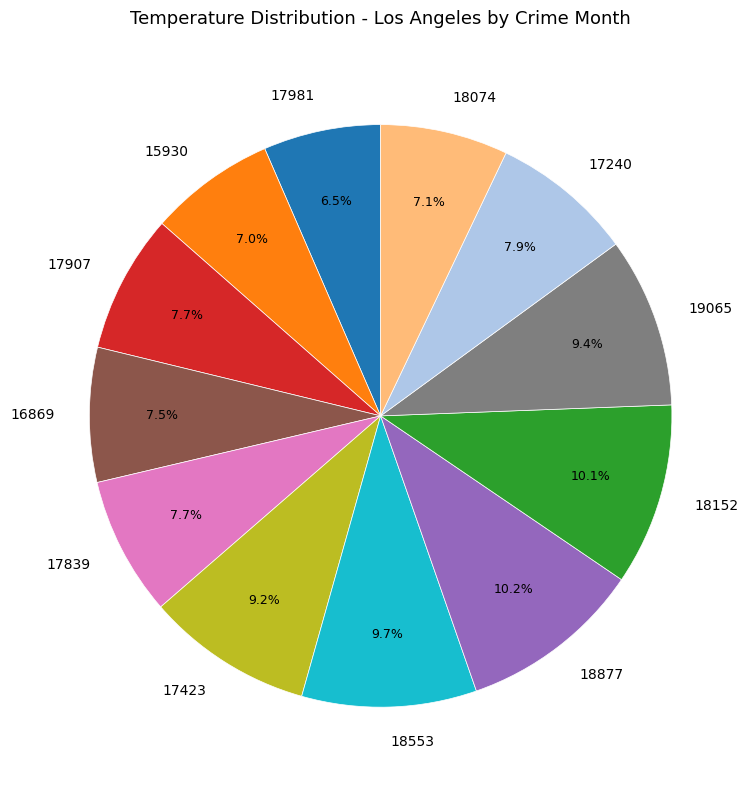

What is the total percentage of 17423 and 16869?

16.7%